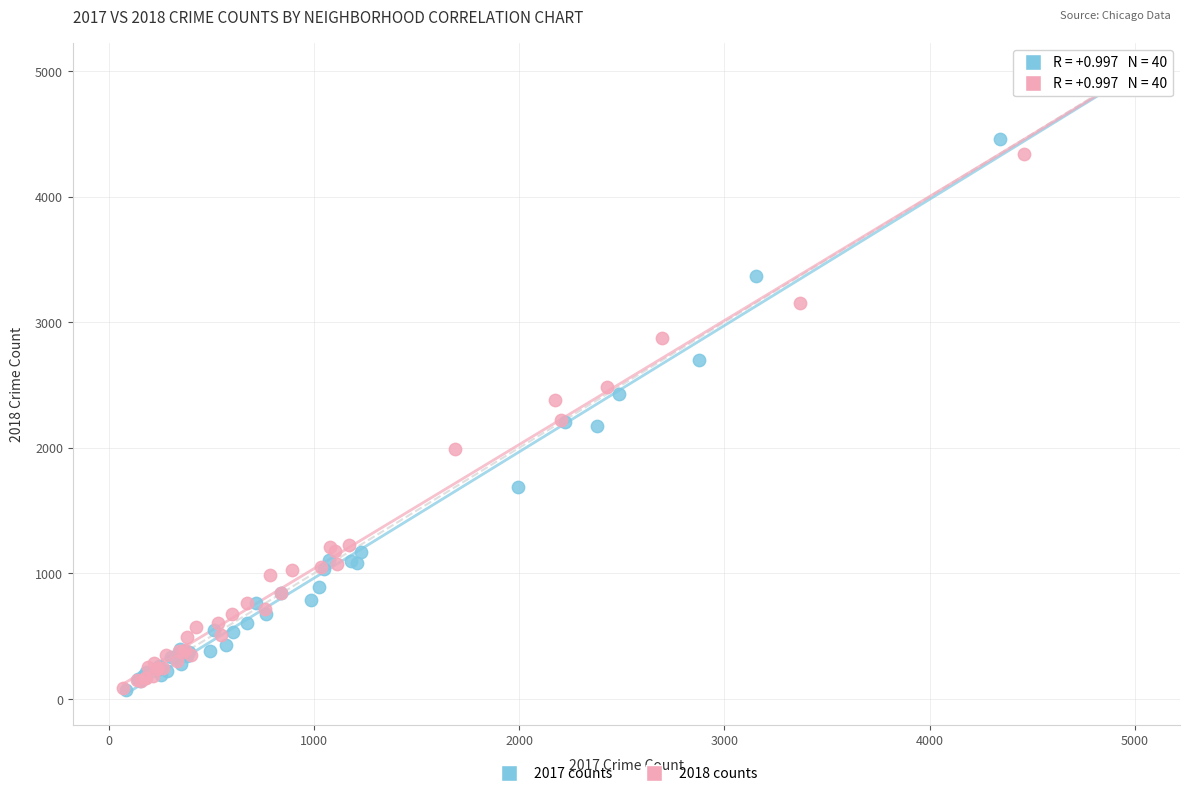

What are all the series names shown in the legend?

2017 counts, 2018 counts